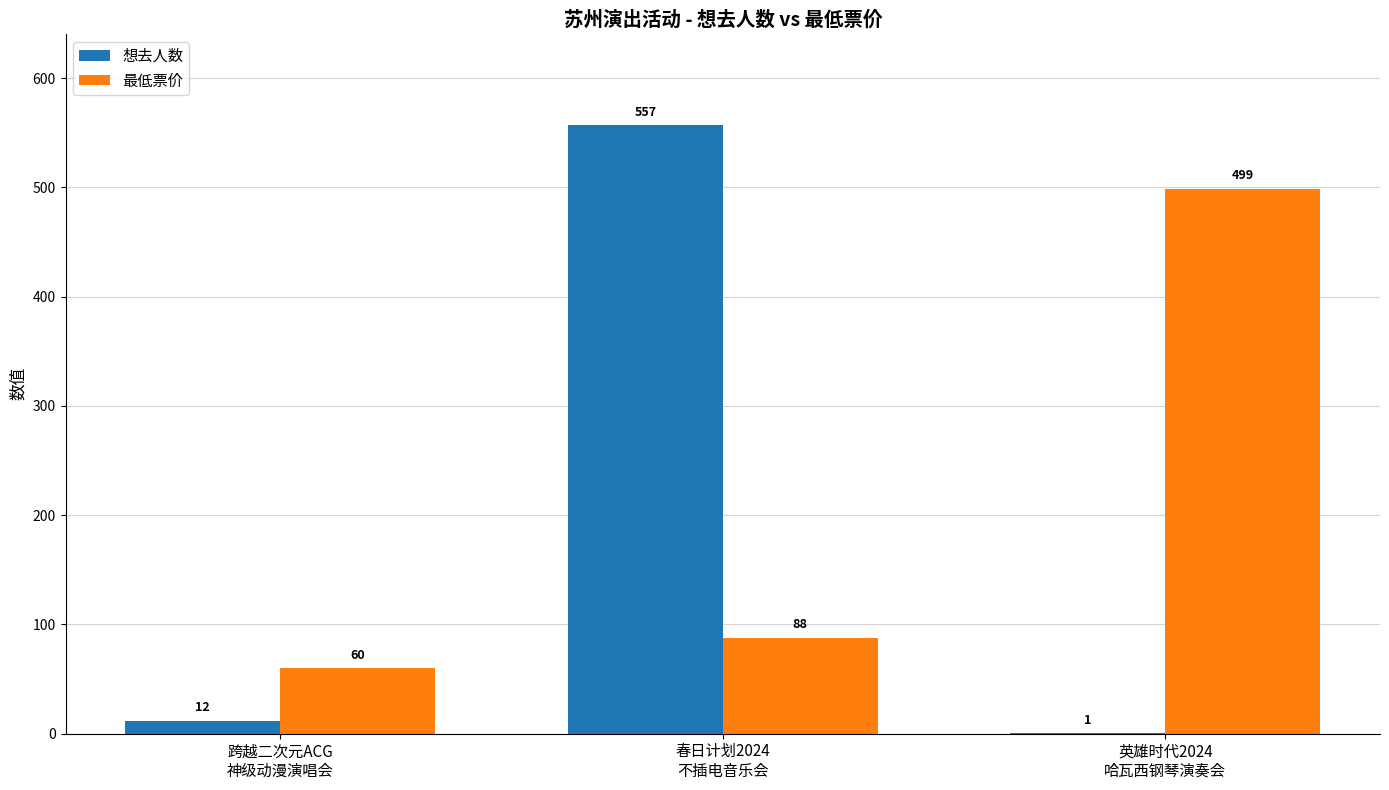

The value of 想去人数 at 春日计划2024
不插电音乐会 is 557. True or false?

True